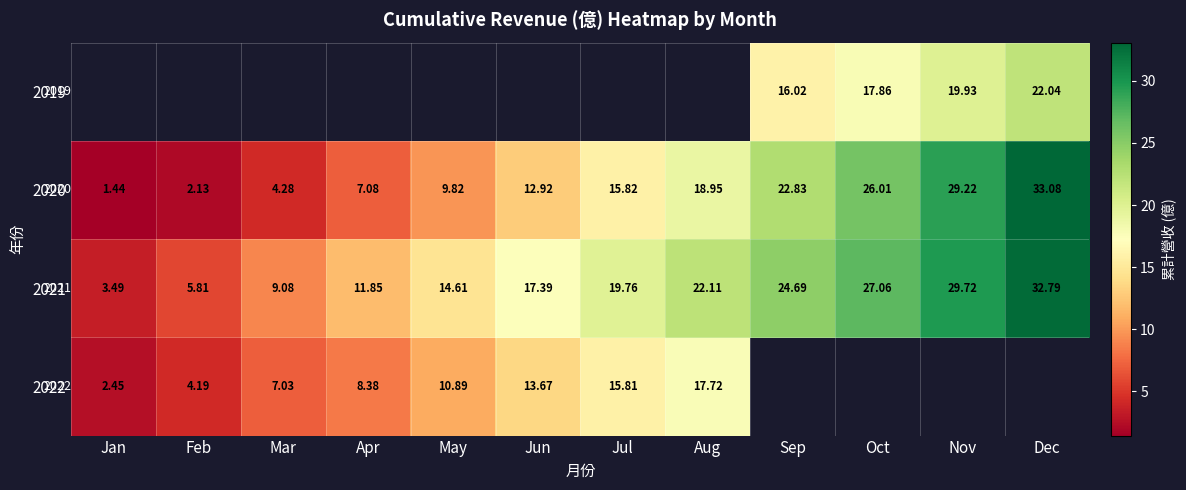

At which label does 2022 first exceed 15?

Jul